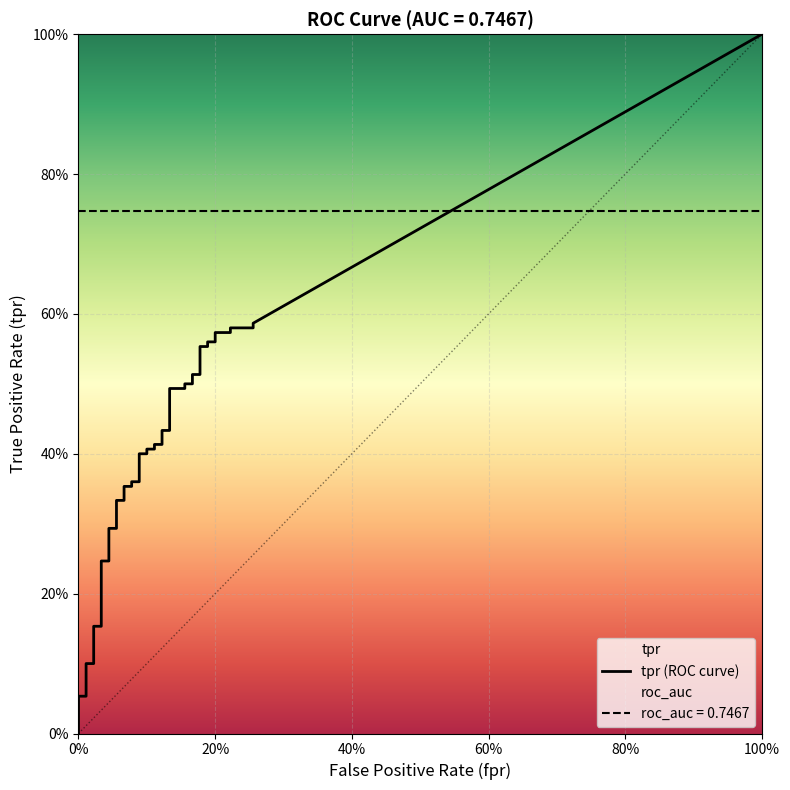

What is the approximate value of fpr at 30?

0.2